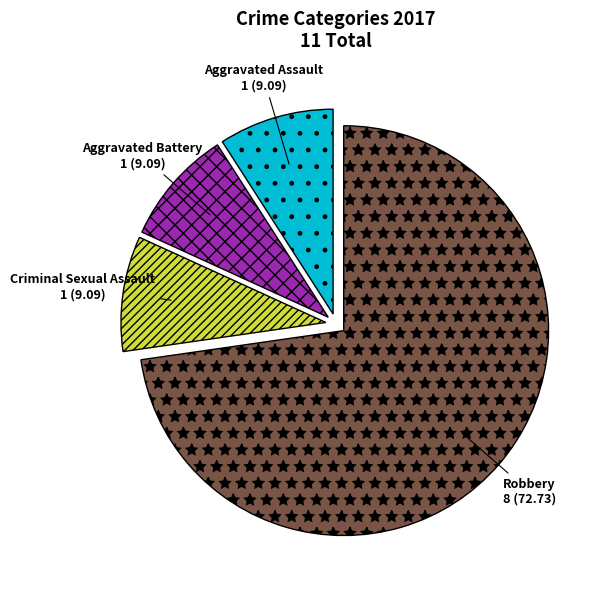

True or false: Aggravated Battery accounts for 18% of the total.

False